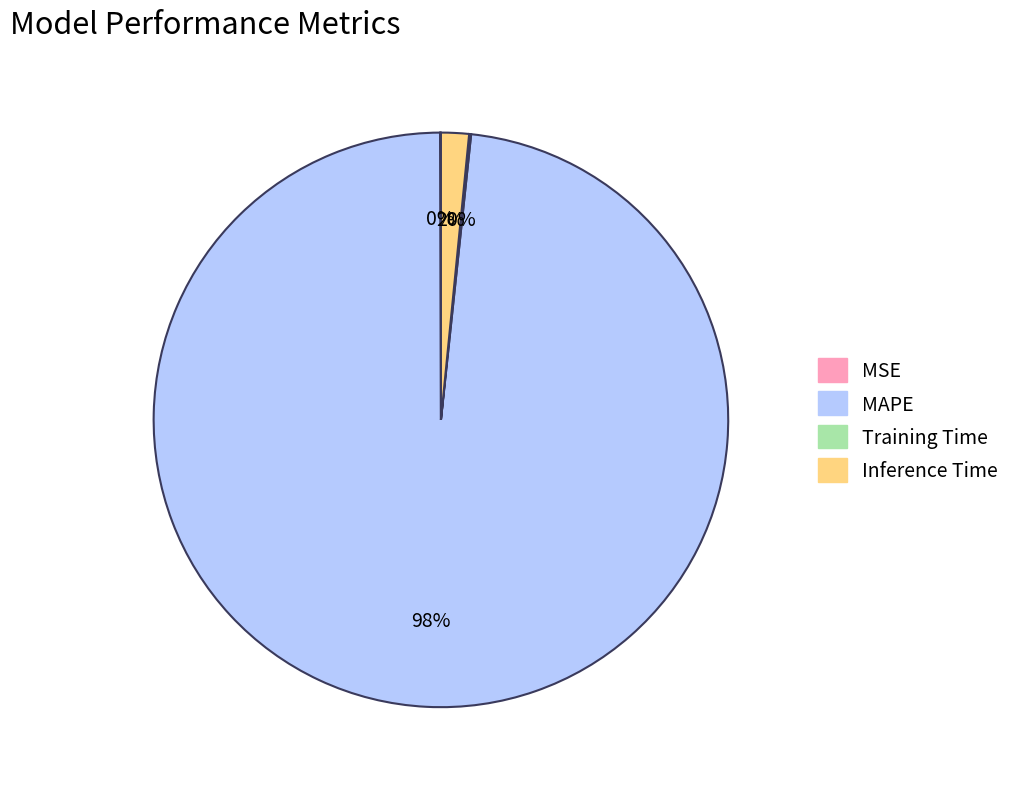

To the nearest percent, what is the difference between the largest and smallest slice percentages?

98%